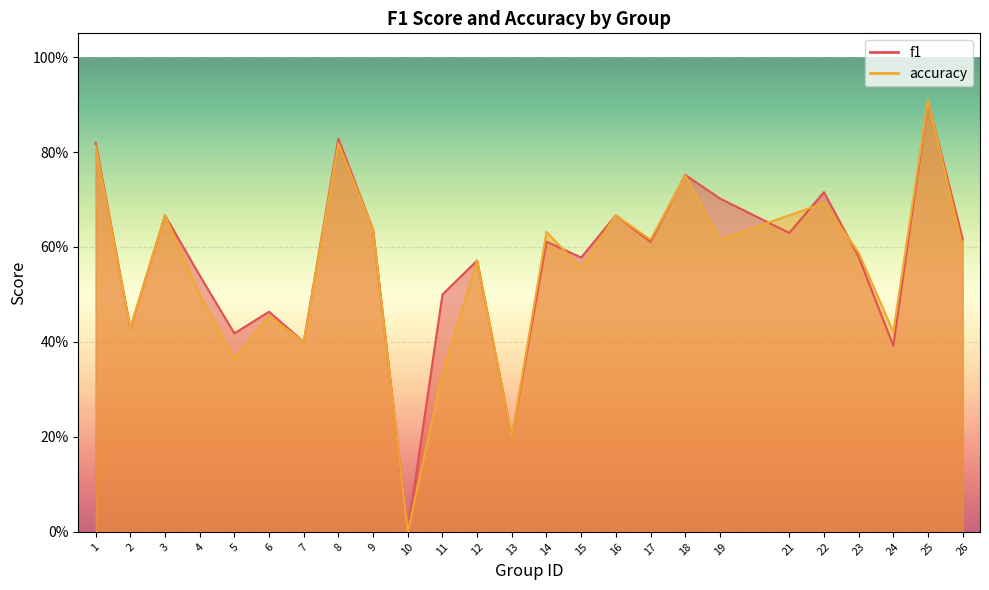

Reading right to left, list all the values displayed in this chart.

f1: 26=0.6	25=0.9	24=0.4	23=0.6	22=0.7	21=0.6	19=0.7	18=0.8	17=0.6	16=0.7	15=0.6	14=0.6	13=0.2	12=0.6	11=0.5	10=0.0	9=0.6	8=0.8	7=0.4	6=0.5	5=0.4	4=0.5	3=0.7	2=0.4	1=0.8
accuracy: 26=0.6	25=0.9	24=0.4	23=0.6	22=0.7	21=0.7	19=0.6	18=0.8	17=0.6	16=0.7	15=0.6	14=0.6	13=0.2	12=0.6	11=0.3	10=0.0	9=0.6	8=0.8	7=0.4	6=0.5	5=0.4	4=0.5	3=0.7	2=0.4	1=0.8